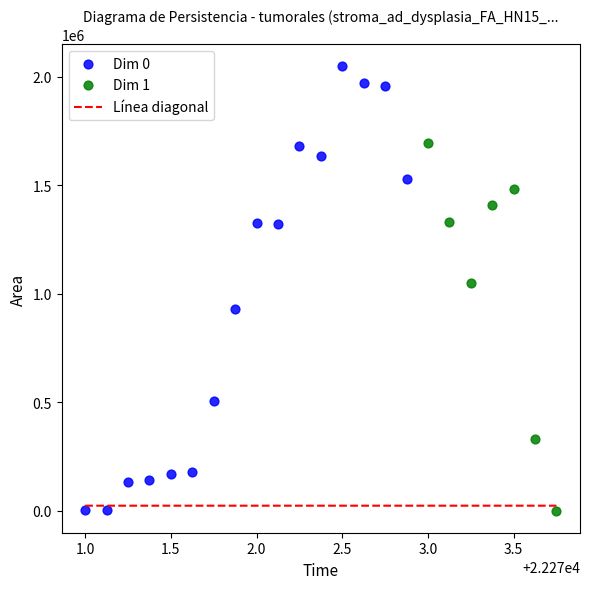

Which series has the largest Y range (max minus min)?

Dim 0